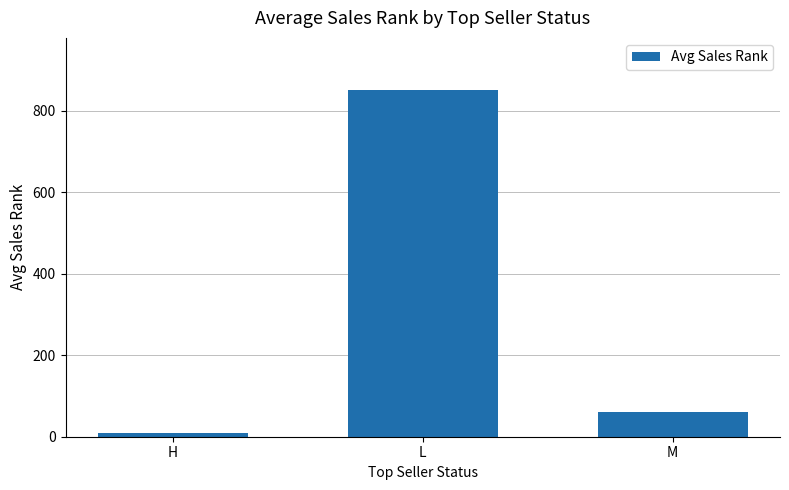

Reading left to right, extract all data points from this chart.

H=10.0	L=851.0	M=61.5